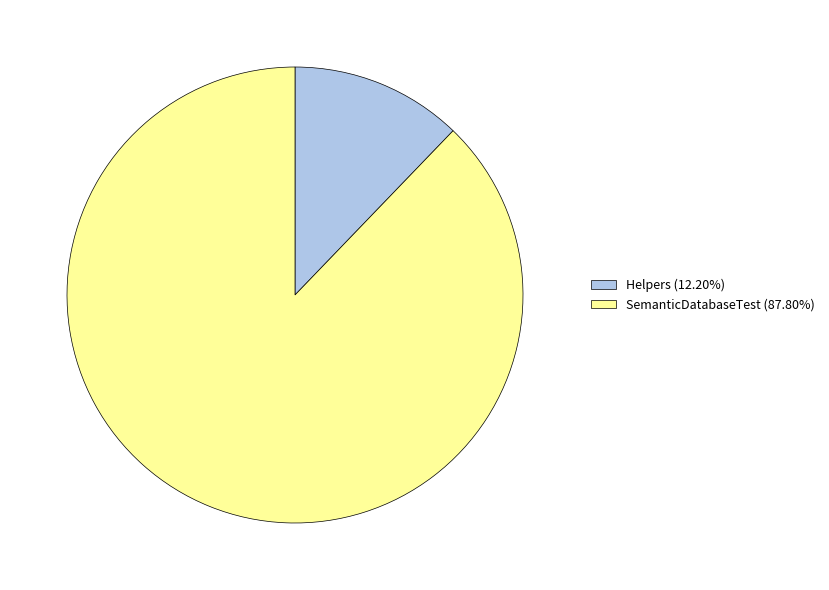

Combined, do Helpers (12.20%) and SemanticDatabaseTest (87.80%) account for over 50%?

Yes